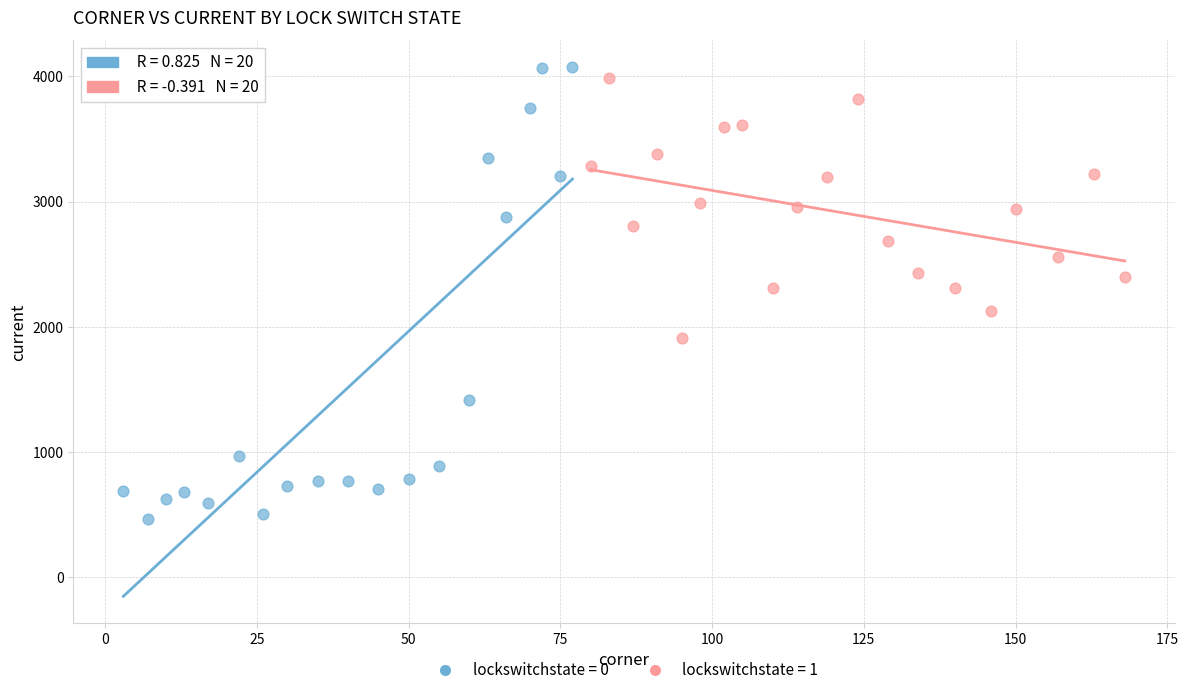

Which series reaches the minimum Y coordinate?

lockswitchstate = 0